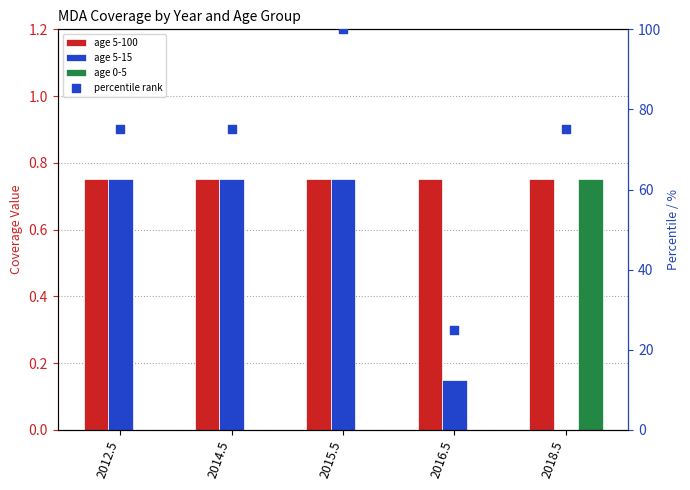

What are all the series names shown in the legend?

age 5-100, age 5-15, age 0-5, percentile rank